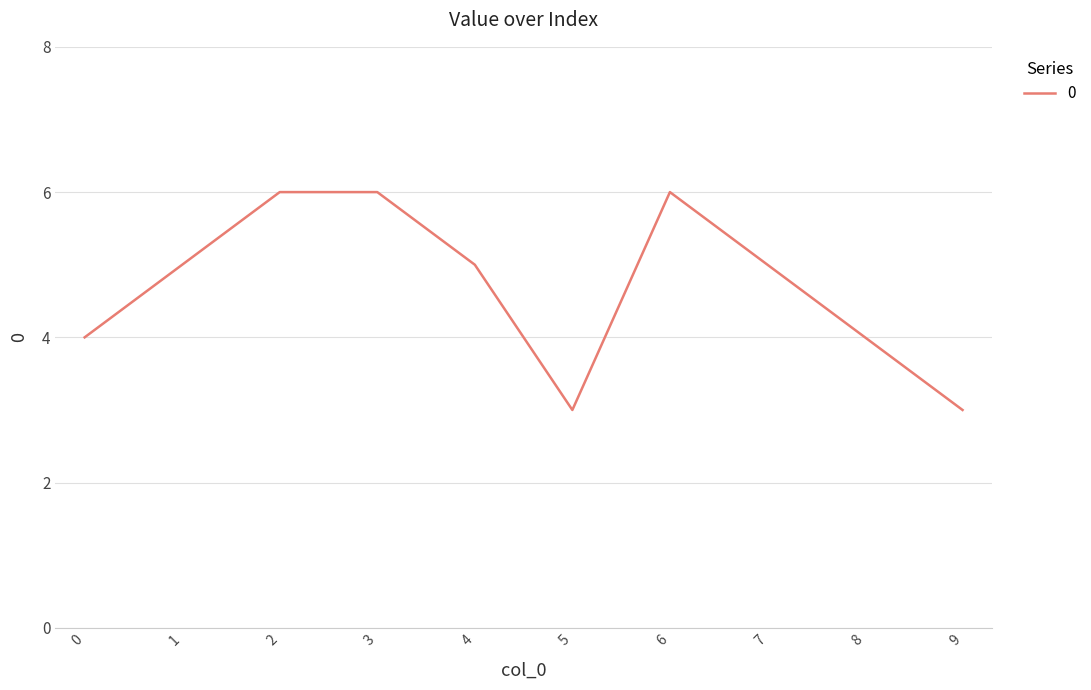

How many lines are shown in the chart?

1